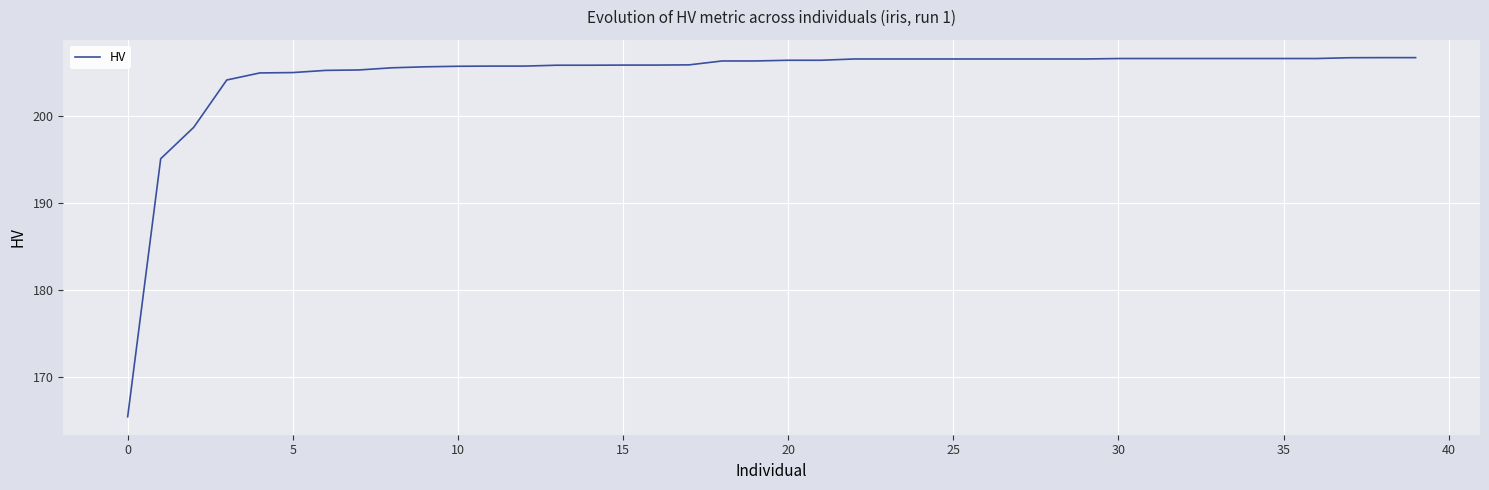

What is the difference between the maximum and minimum values?

41.2